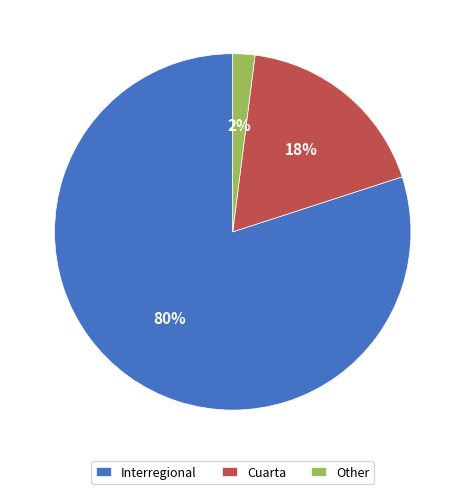

What is the largest slice in the pie chart?

Interregional